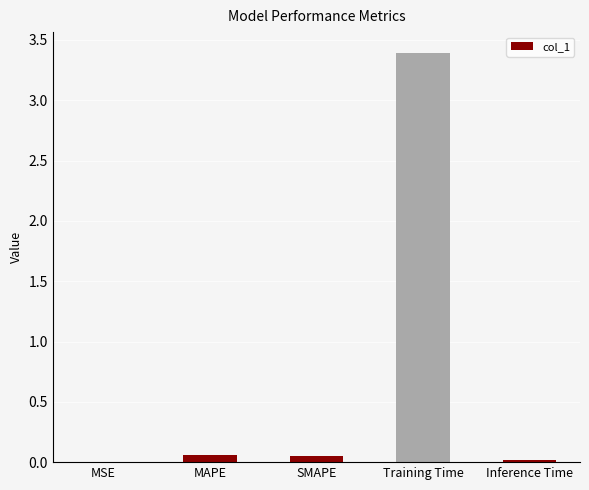

What is the sum of the values at Training Time and SMAPE?

3.4